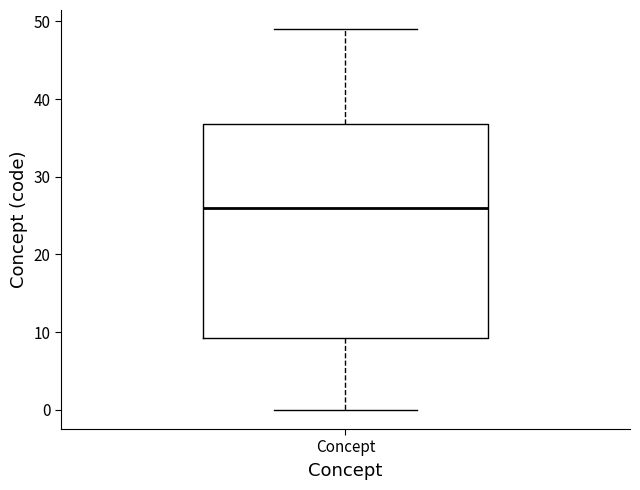

Where does the median line of the box for Concept sit on the y-axis? The values are not printed on the chart, so give them approximately, as read against the axis.

26